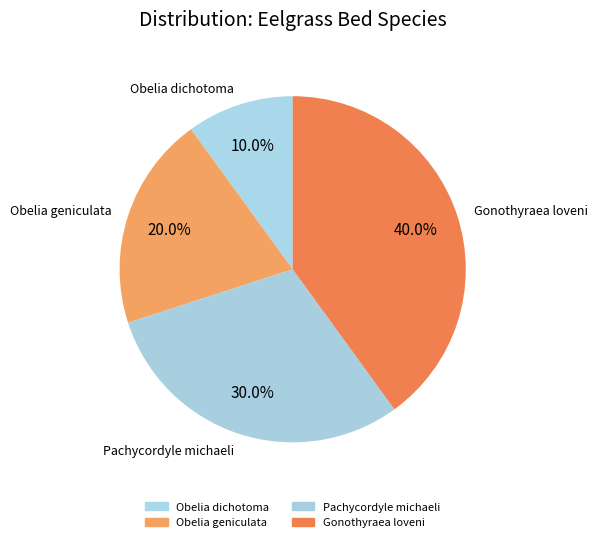

Between Gonothyraea loveni and Obelia geniculata, which is larger?

Gonothyraea loveni